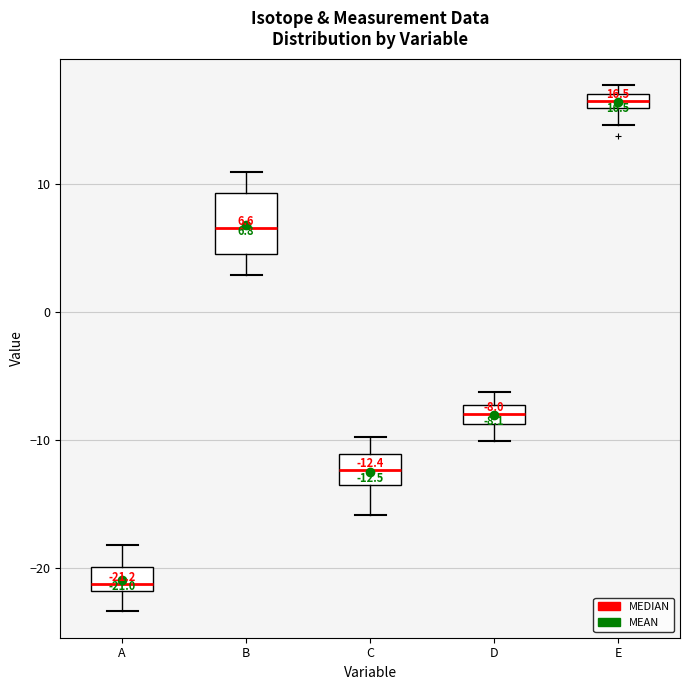

Which box's median line is the lowest?

A